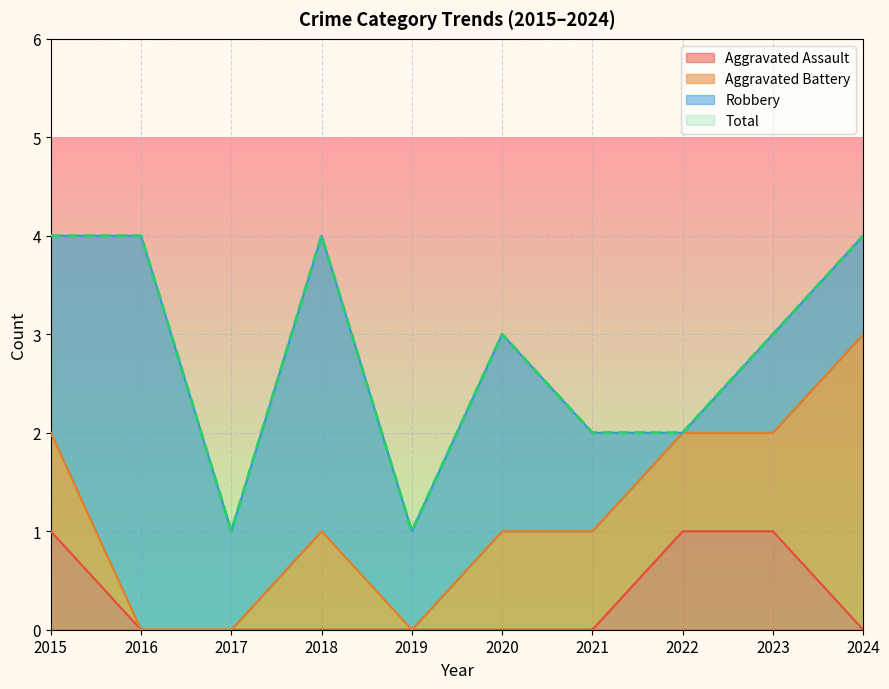

List the labels in order of Total value, largest first.

2015, 2016, 2018, 2024, 2020, 2023, 2021, 2022, 2017, 2019